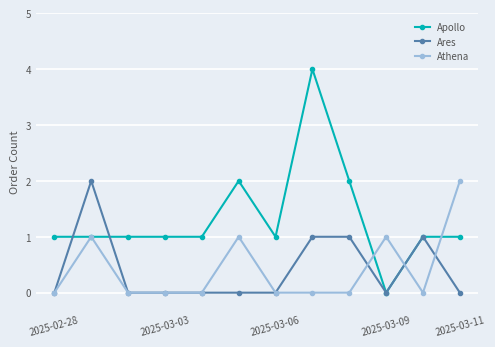

What is the difference between the maximum and minimum values in the Ares series?

2